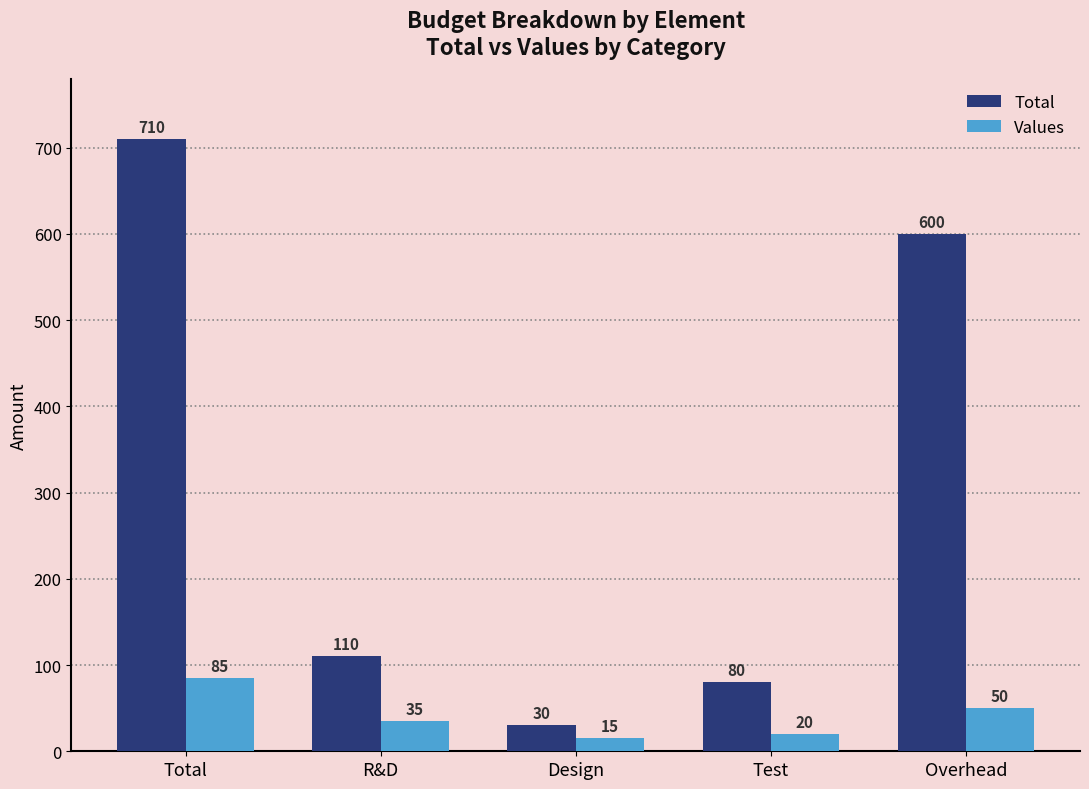

At how many categories does at least one series exceed 658?

1